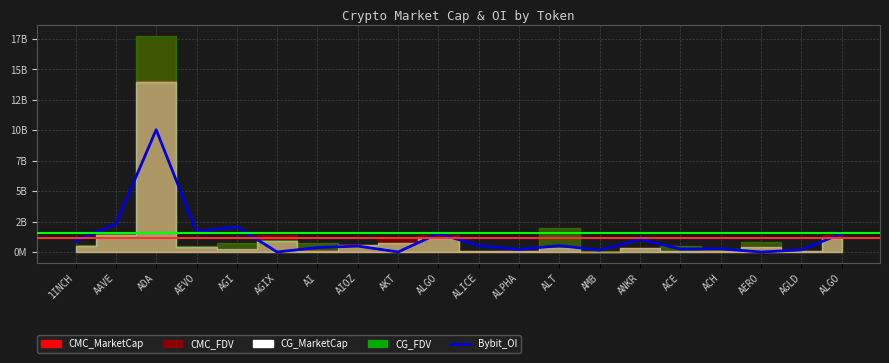

The value at AKT is 0. True or false?

True